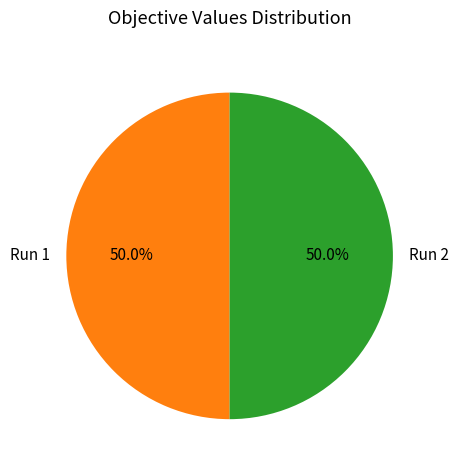

What is the total percentage of Run 1 and Run 2?

100.0%